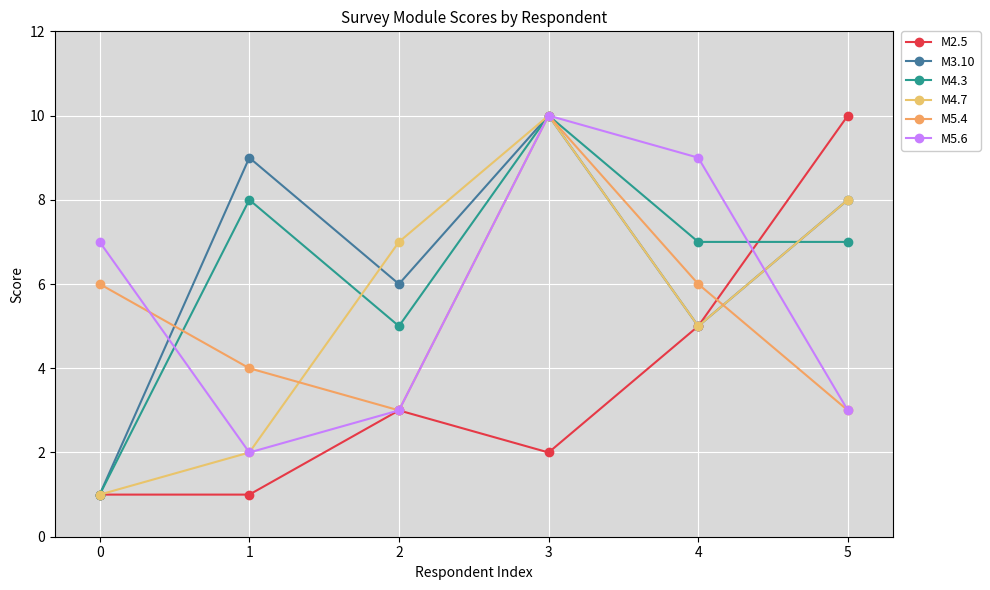

True or false: M5.6 has a value of 15 at 3.

False